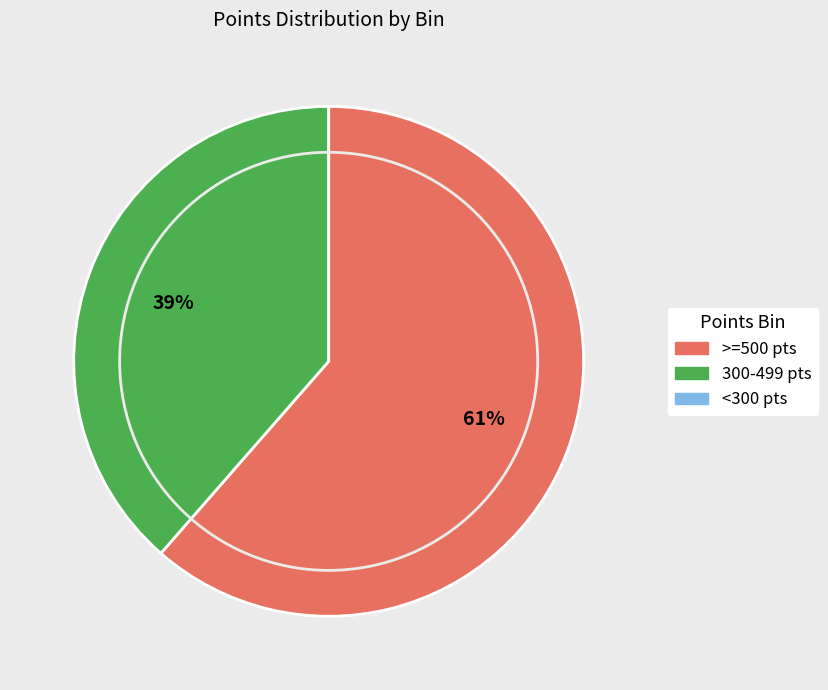

To the nearest percent, what is the difference between the largest and smallest slice percentages?

61%